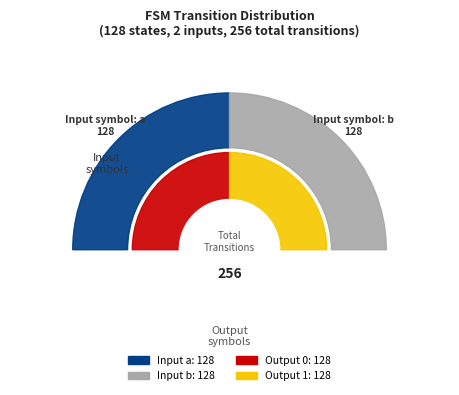

Does a represent more than half of the total?

No